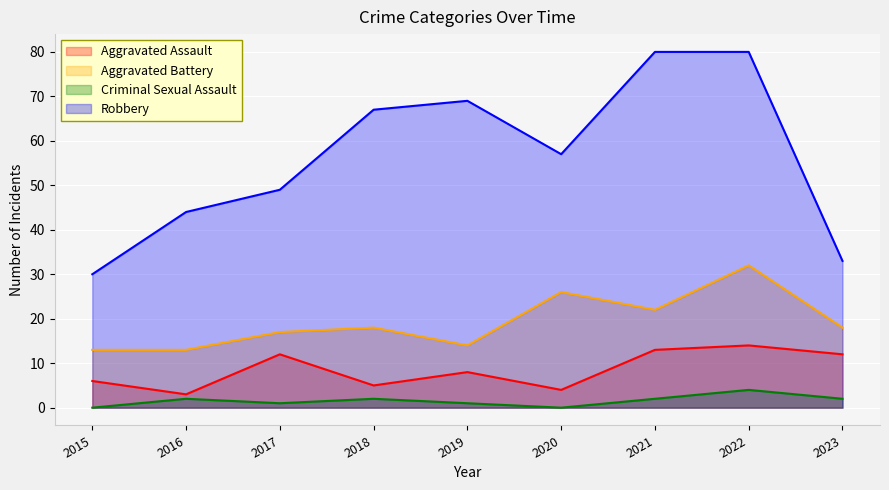

Is the value of Aggravated Battery at 2022 greater than the value of Robbery at 2020?

No